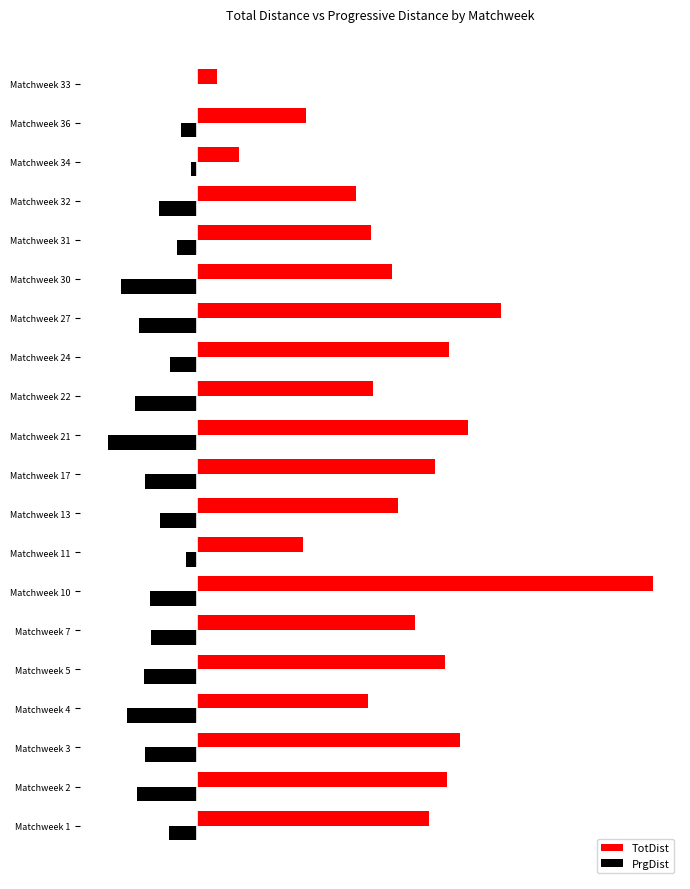

What are all the series names shown in the legend?

TotDist, PrgDist